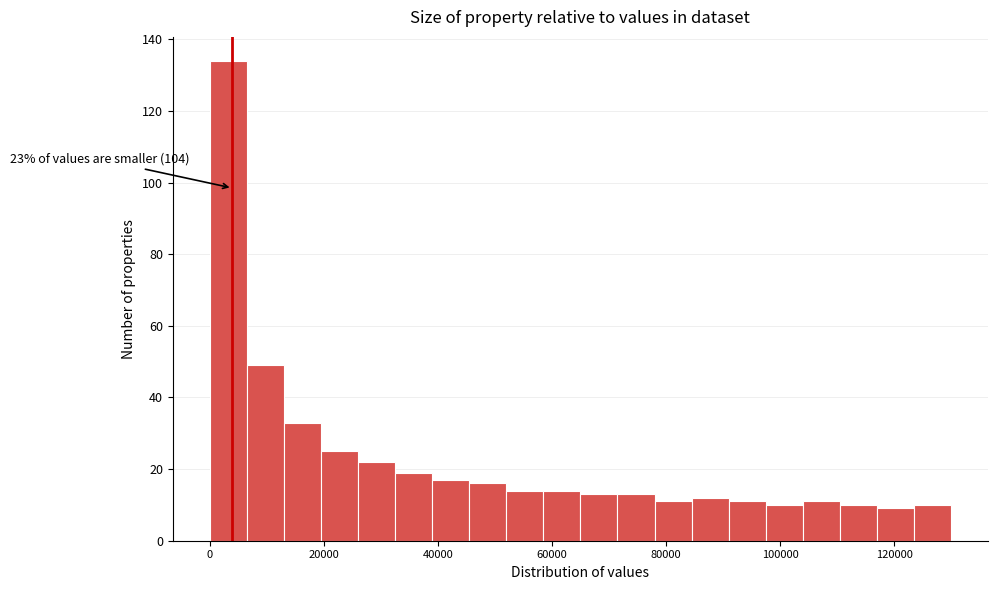

Around what value on the x-axis is the tallest bar? Give the approximate position of its centre, as read against the axis.

4000